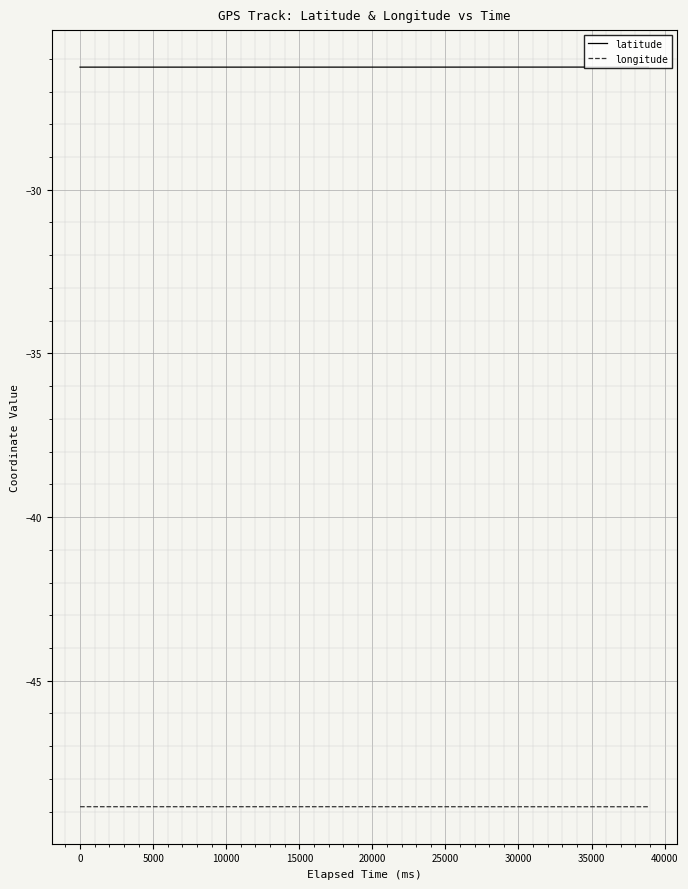

Rank the series by their average value, from highest to lowest.

latitude, longitude